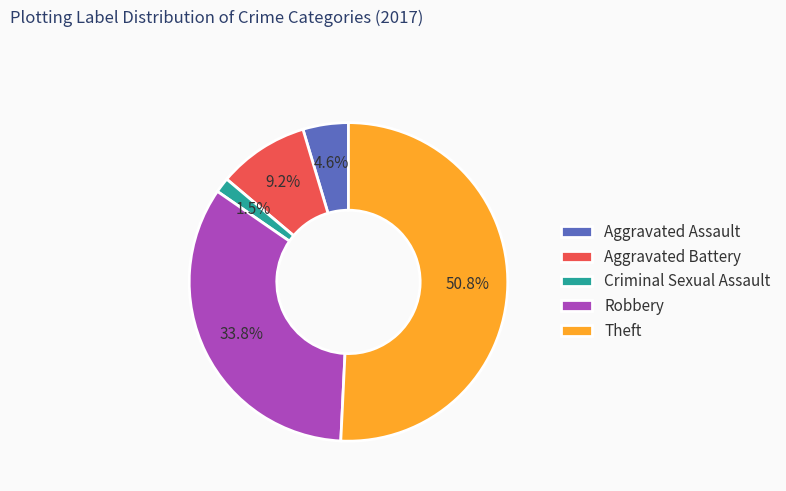

To the nearest percent, what is the difference between the largest and smallest slice percentages?

49%